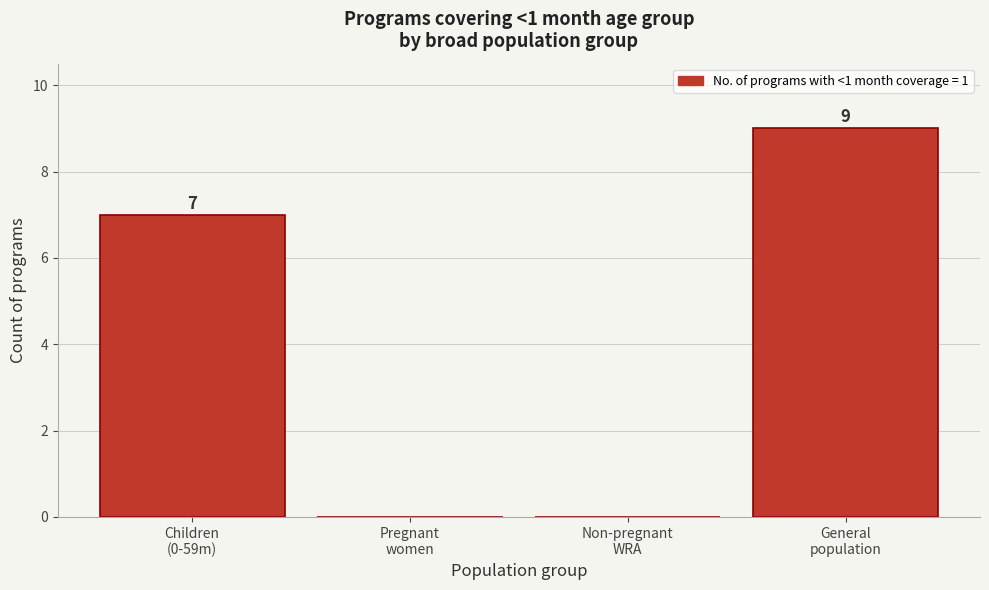

What is the maximum value shown in the chart?

9